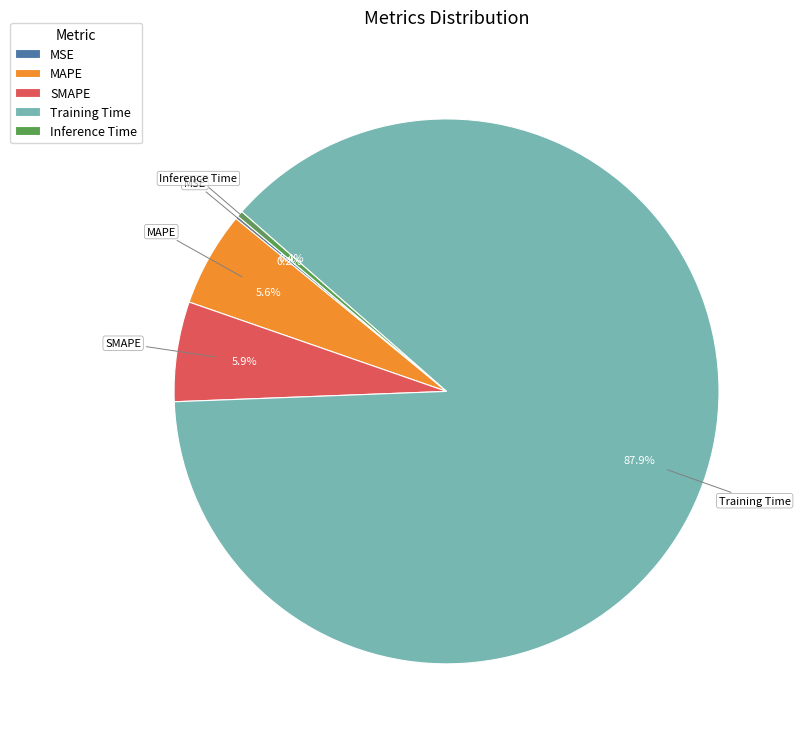

What percentage is NOT represented by Inference Time?

99.6%